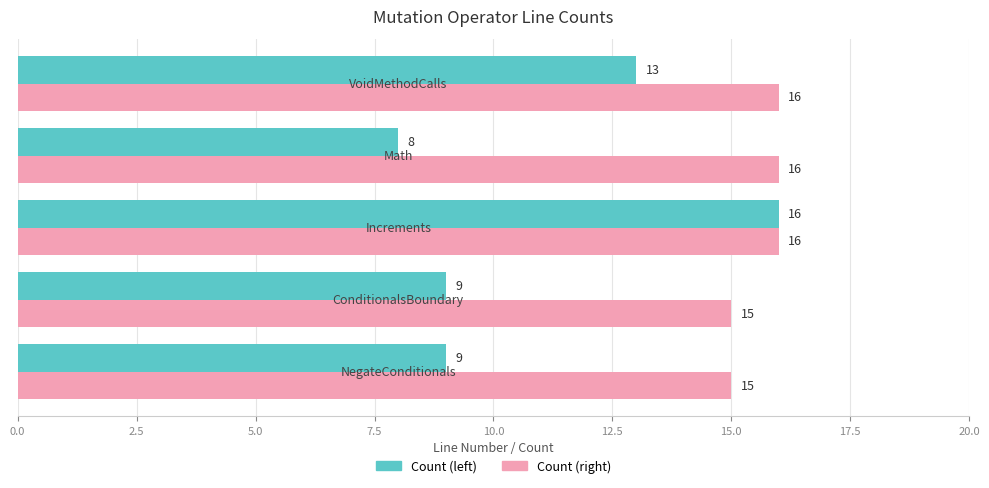

Count the Count (right) values in the range 15 to 16.

5